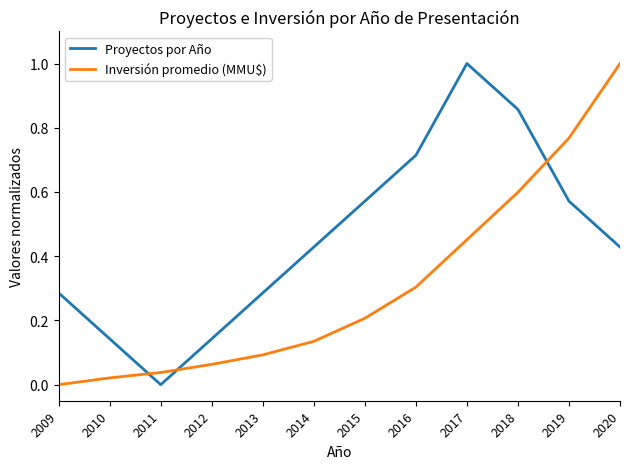

Which series changed the most between 2018 and 2019?

Proyectos por Año